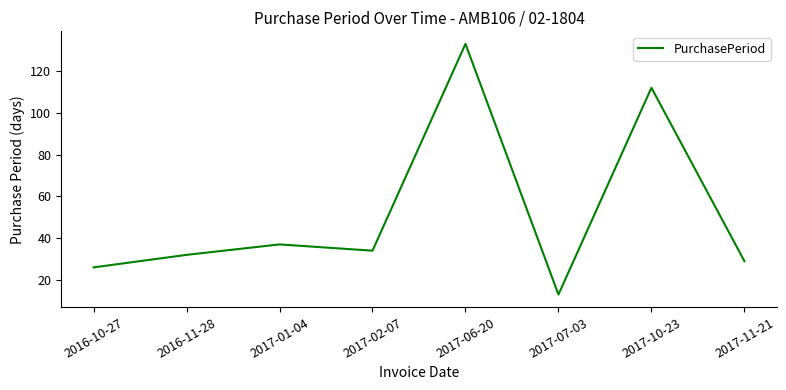

At which category does the data reach its first local valley?

2017-02-07